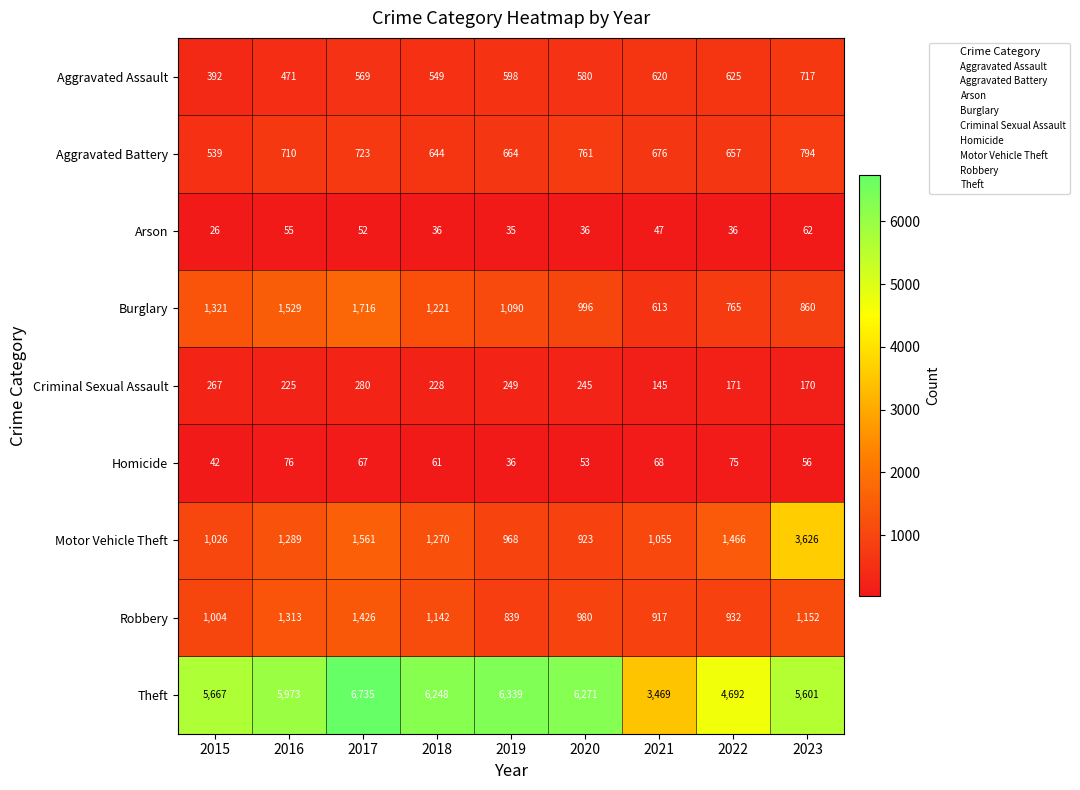

What is the average value of the Robbery series?

1078